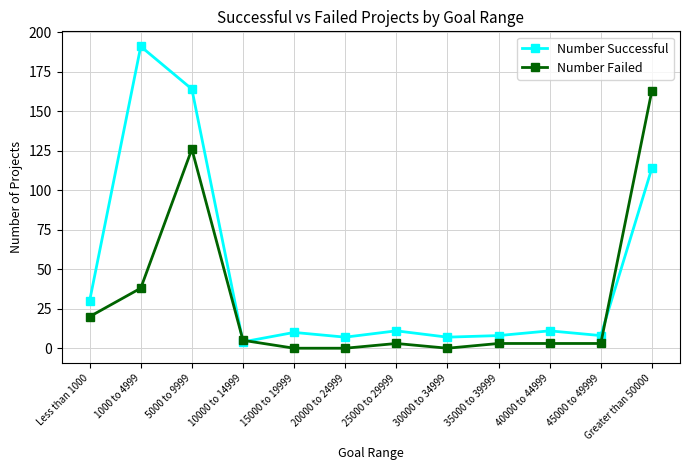

Reading left to right, extract all data points from this chart.

Number Successful: Less than 1000=30	1000 to 4999=191	5000 to 9999=164	10000 to 14999=4	15000 to 19999=10	20000 to 24999=7	25000 to 29999=11	30000 to 34999=7	35000 to 39999=8	40000 to 44999=11	45000 to 49999=8	Greater than 50000=114
Number Failed: Less than 1000=20	1000 to 4999=38	5000 to 9999=126	10000 to 14999=5	15000 to 19999=0	20000 to 24999=0	25000 to 29999=3	30000 to 34999=0	35000 to 39999=3	40000 to 44999=3	45000 to 49999=3	Greater than 50000=163